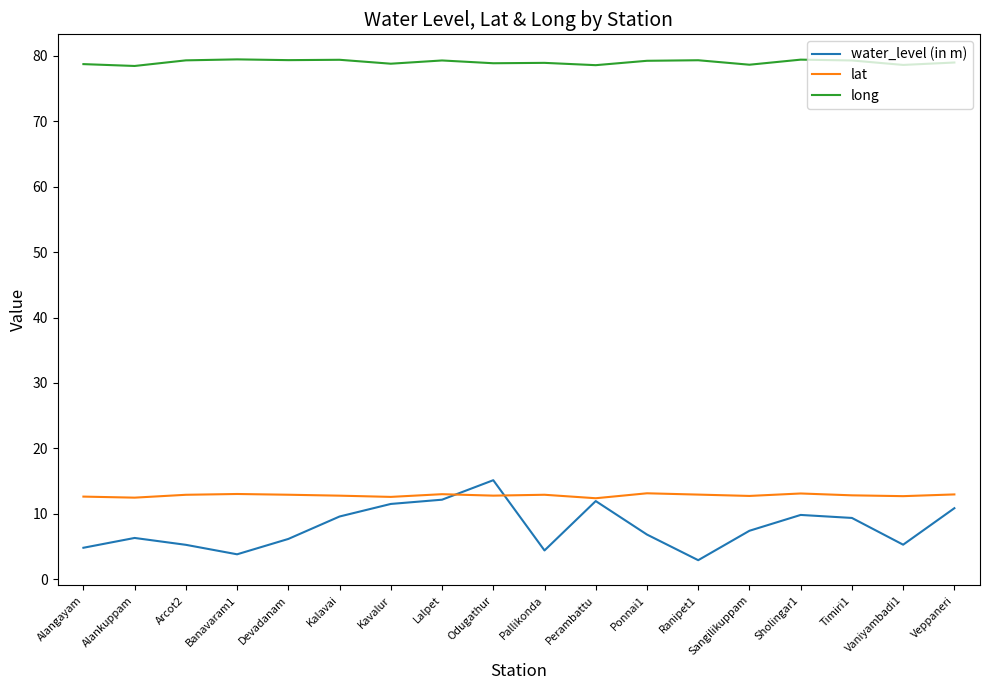

The value of lat at Sholingar1 is 23.5. True or false?

False